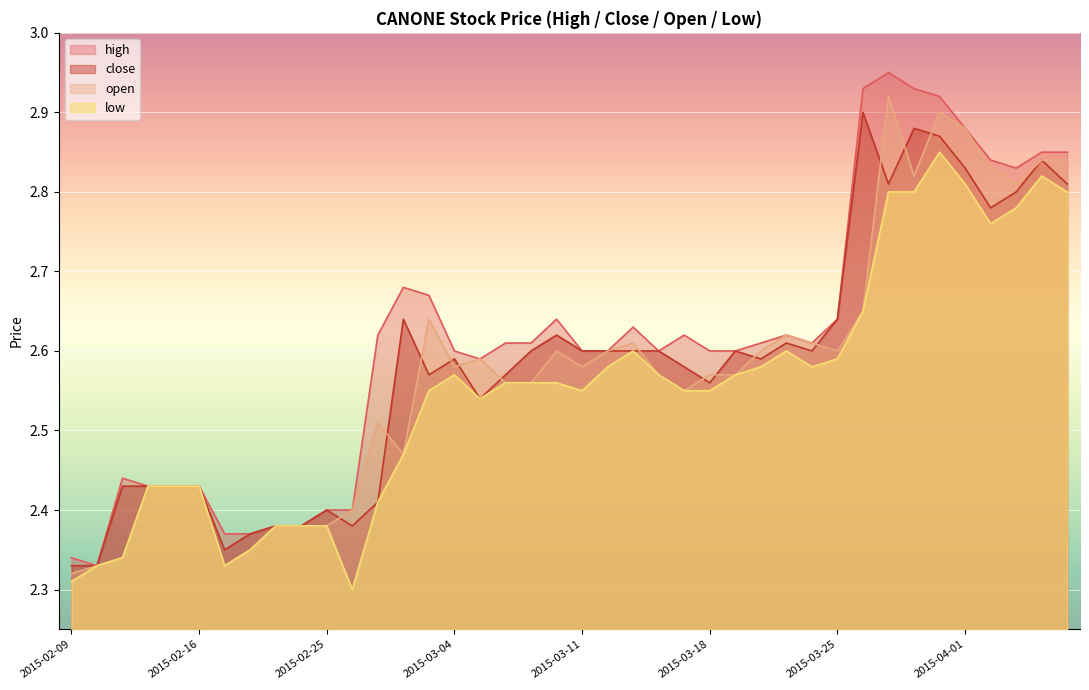

What is the sum of the low values at 2015-03-25 and 2015-03-02?

5.1